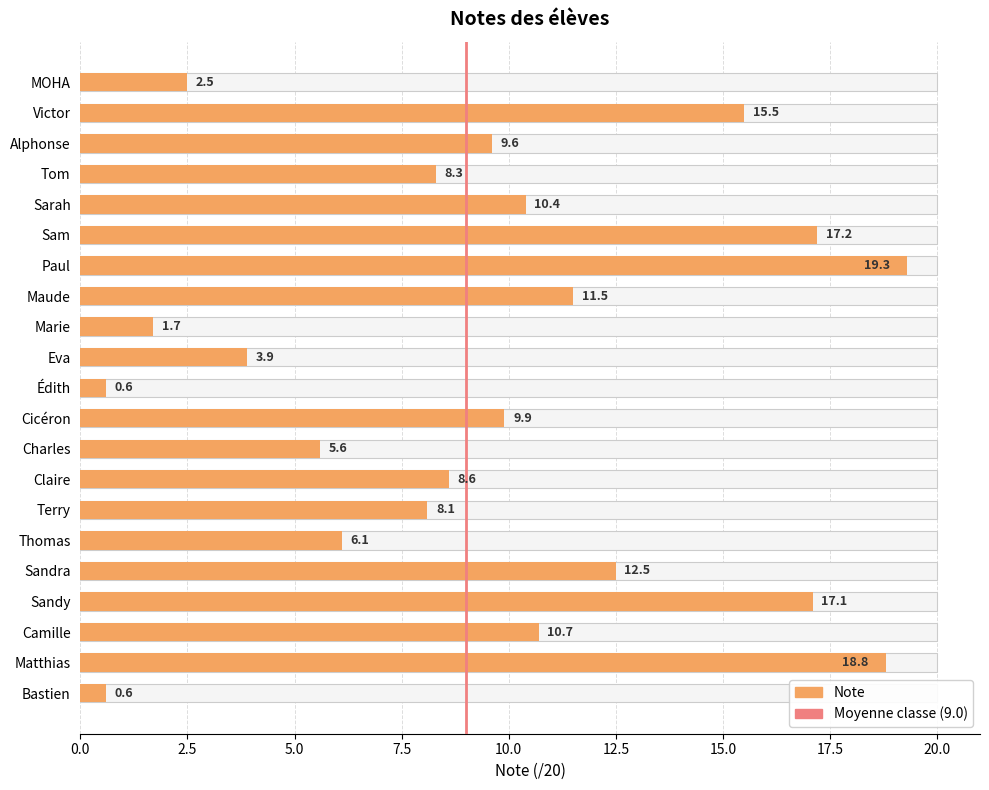

Reading right to left, list all the values displayed in this chart.

MOHA=2.5	Victor=15.5	Alphonse=9.6	Tom=8.3	Sarah=10.4	Sam=17.2	Paul=19.3	Maude=11.5	Marie=1.7	Eva=3.9	Édith=0.6	Cicéron=9.9	Charles=5.6	Claire=8.6	Terry=8.1	Thomas=6.1	Sandra=12.5	Sandy=17.1	Camille=10.7	Matthias=18.8	Bastien=0.6